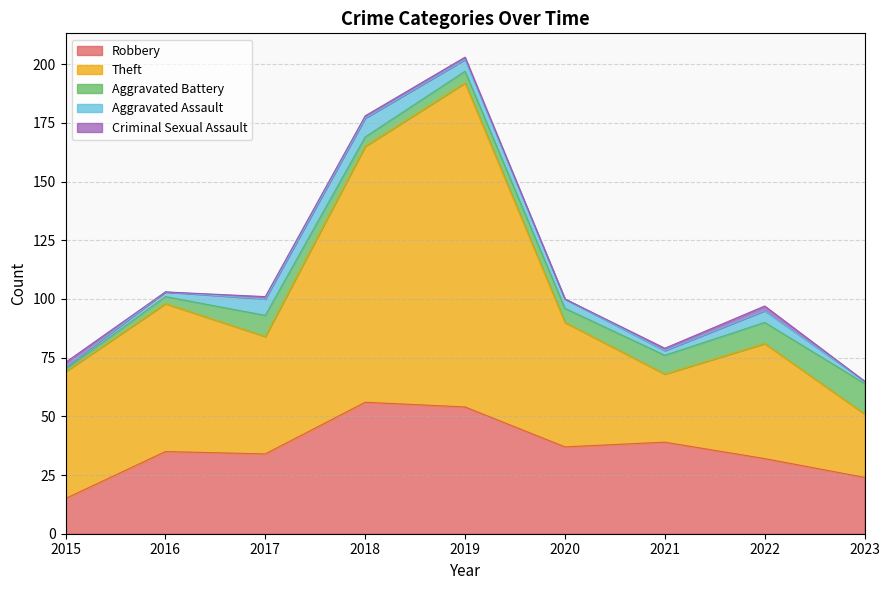

Is it true that Aggravated Assault equals 8 at 2018?

True